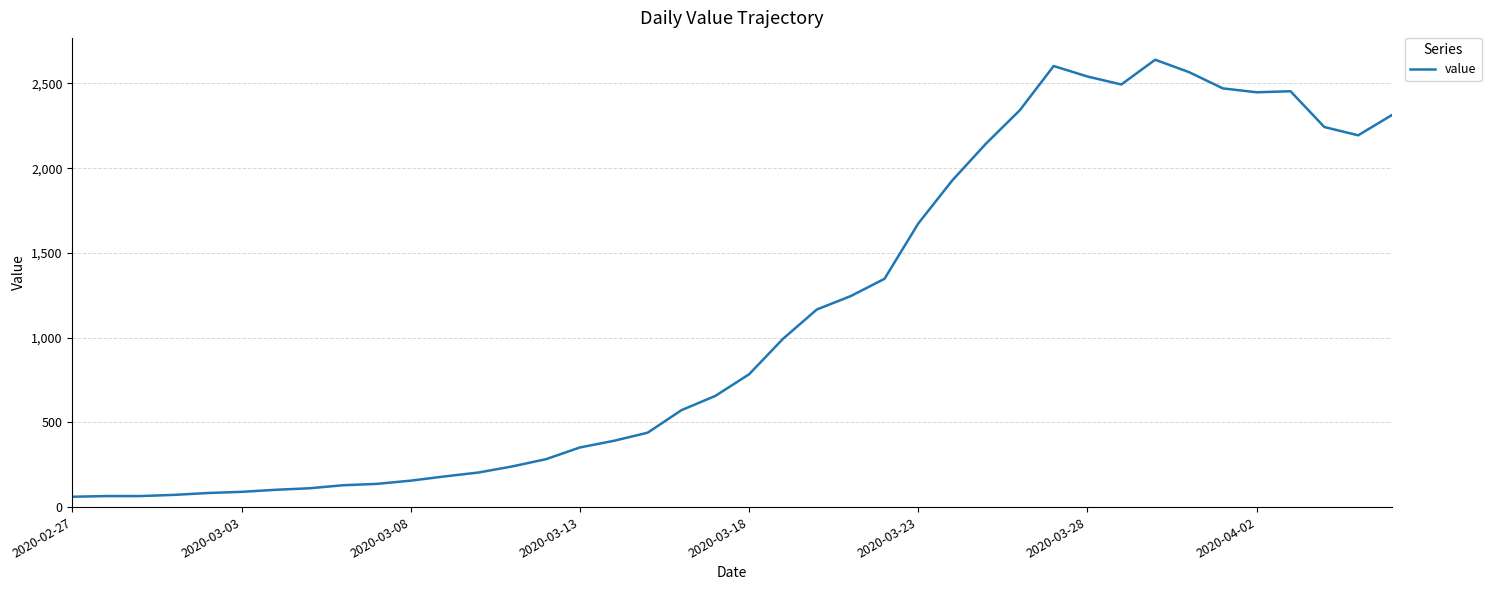

What is the maximum value shown in the chart?

2640